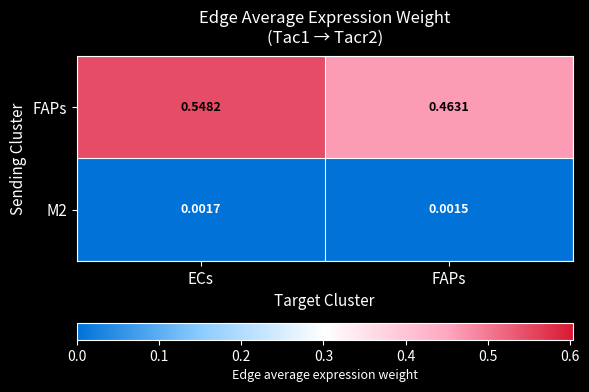

At which category is the sum across all series the highest?

ECs